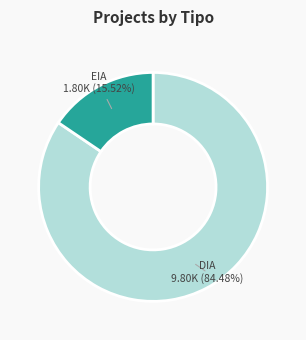

Which category has the smallest portion of the pie?

EIA